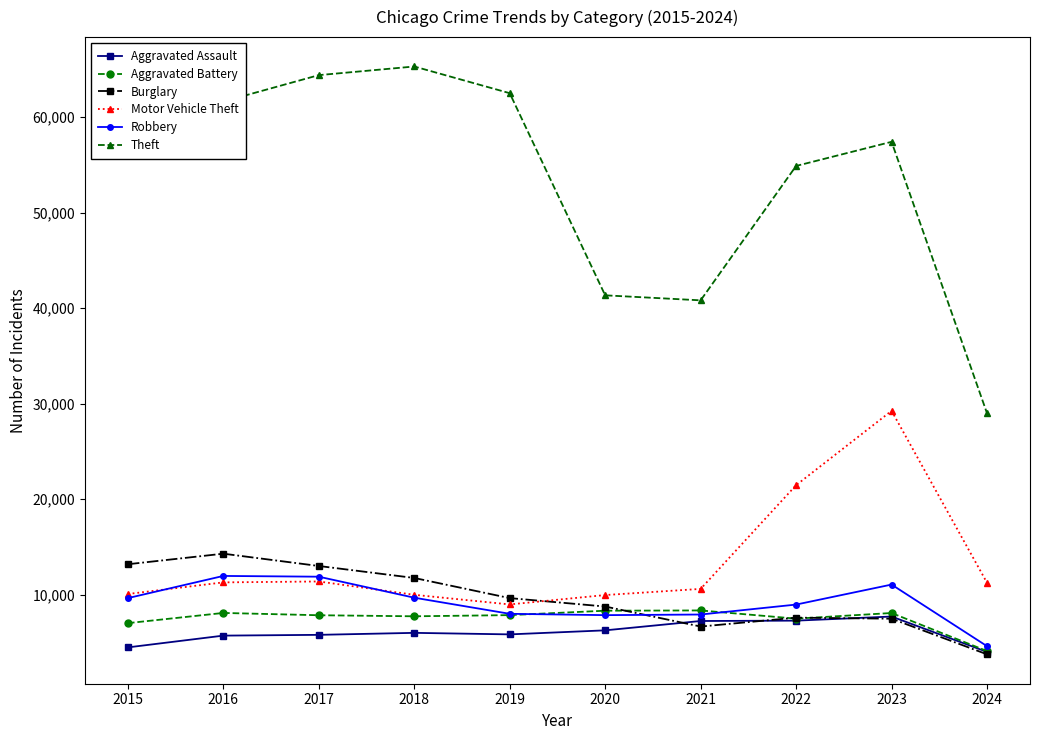

How many lines are shown in the chart?

6